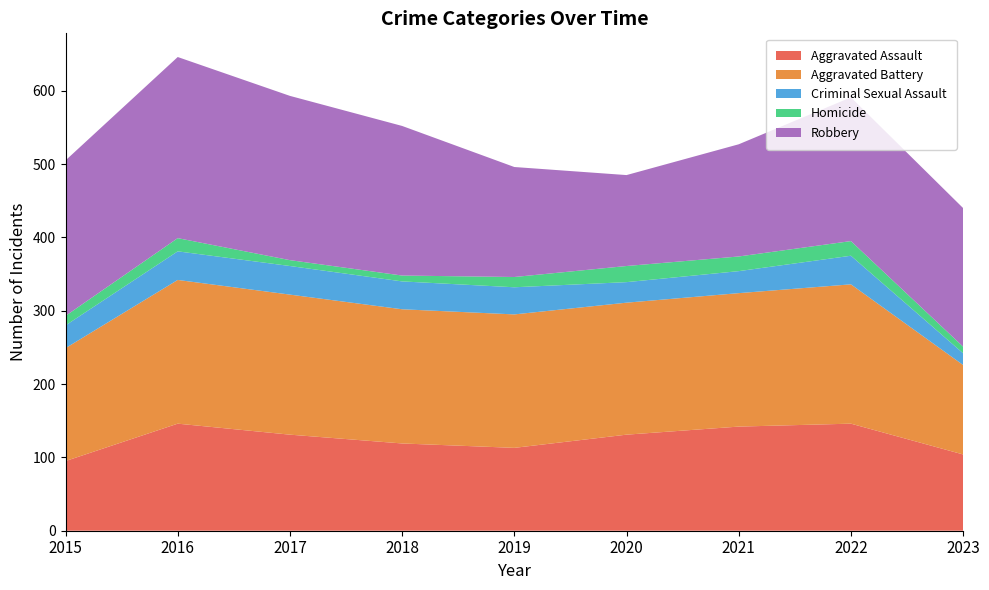

Reading left to right, extract all data points from this chart.

Aggravated Assault: 95	146	131	119	113	131	142	146	104
Aggravated Battery: 154	196	191	183	182	180	182	190	122
Criminal Sexual Assault: 31	39	39	38	37	28	30	39	16
Homicide: 13	18	8	8	14	22	20	20	9
Robbery: 212	247	224	204	150	124	153	196	189